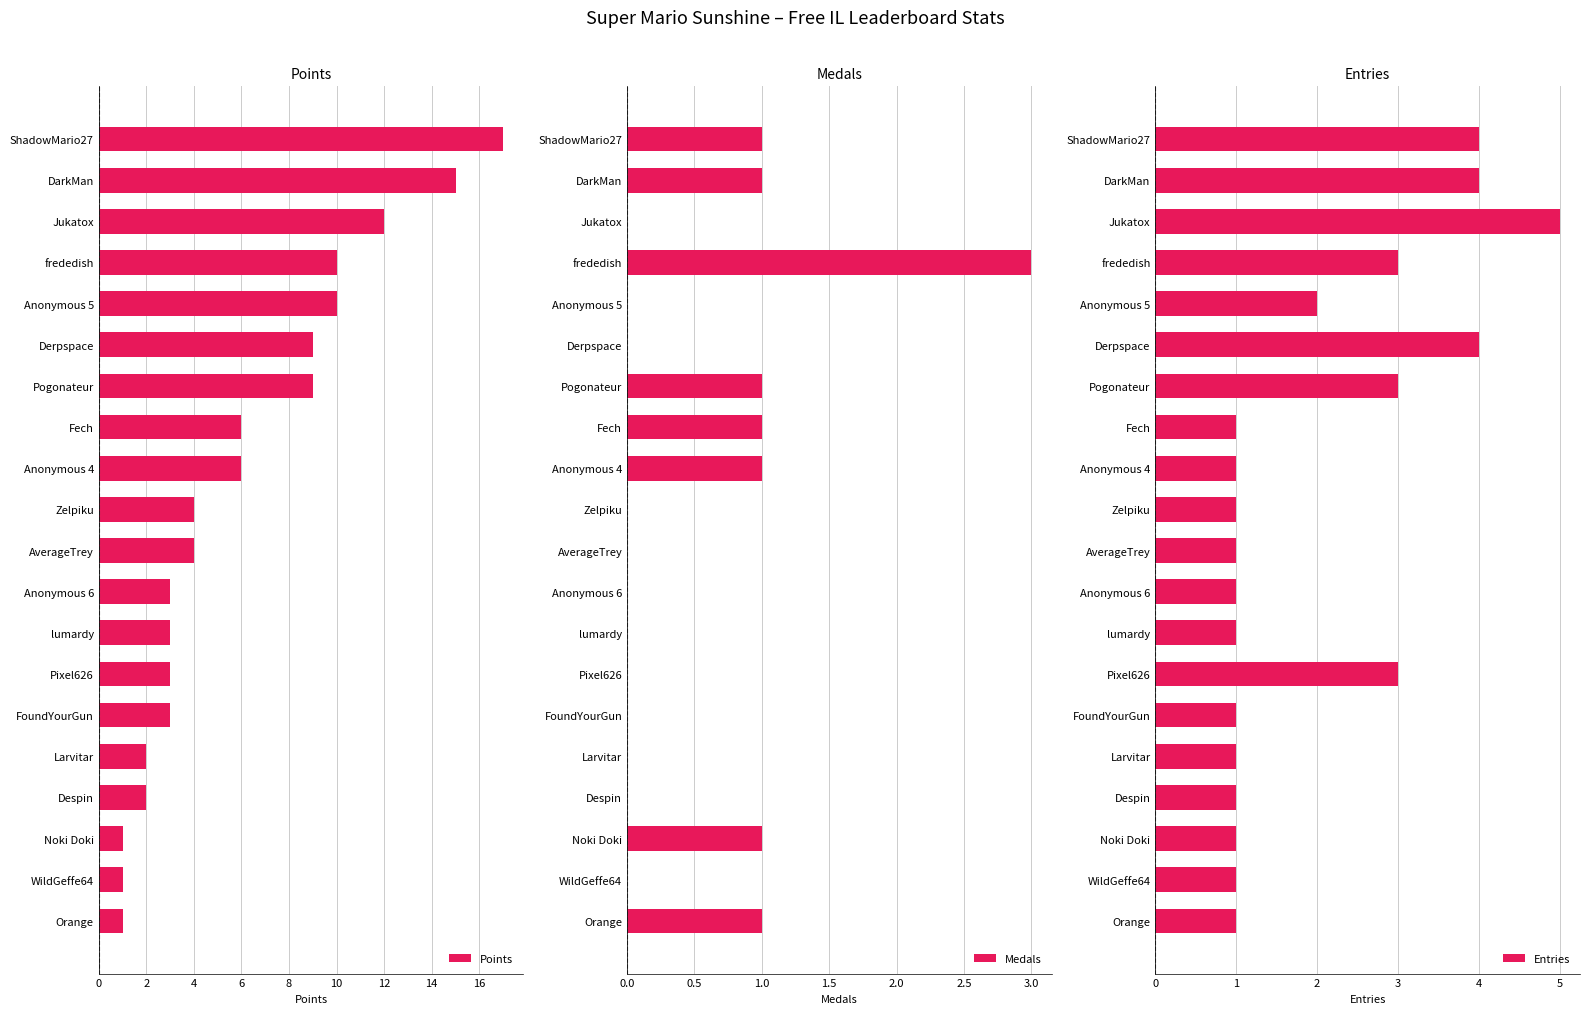

How many bars are there in total?

60